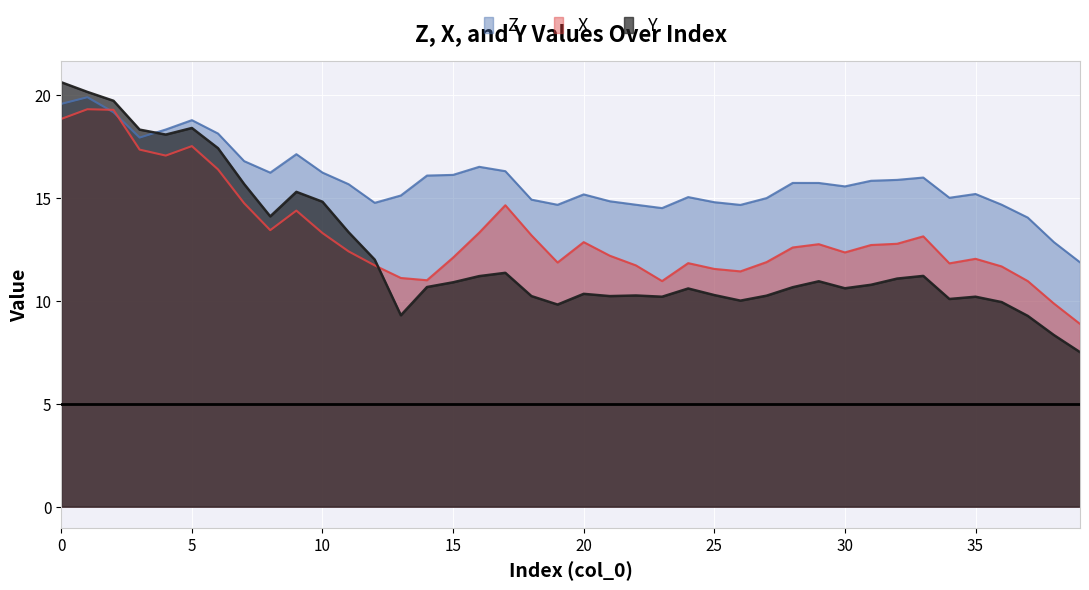

True or false: X has more than 2 interior local peaks.

True